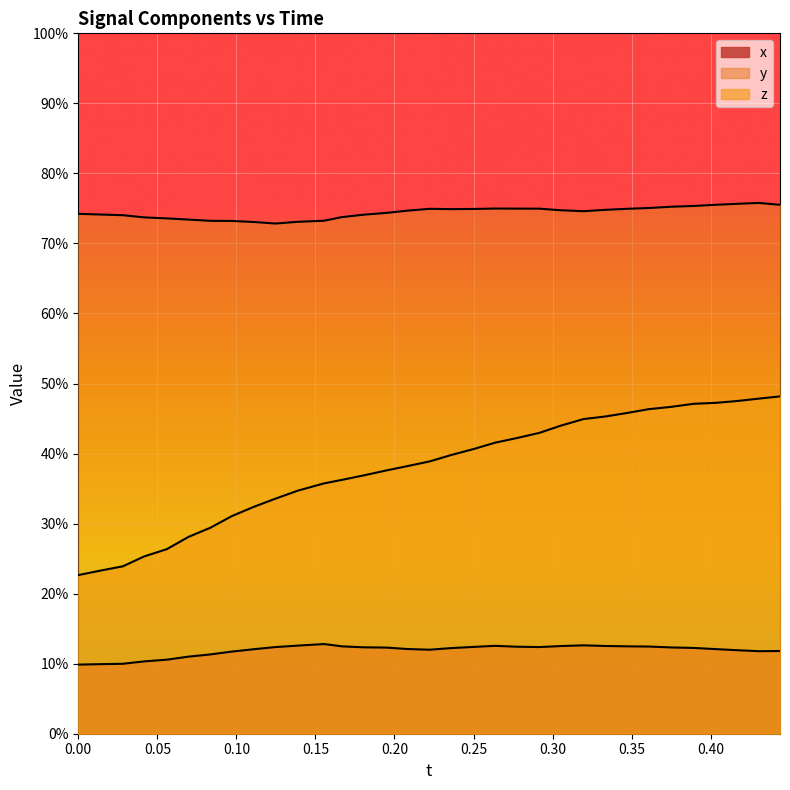

Does the chart display data point markers on the line(s)?

No